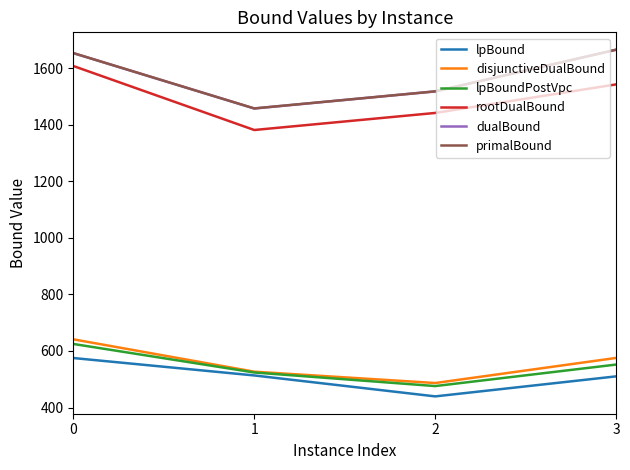

What is the total value across all series at 2?

5878.4